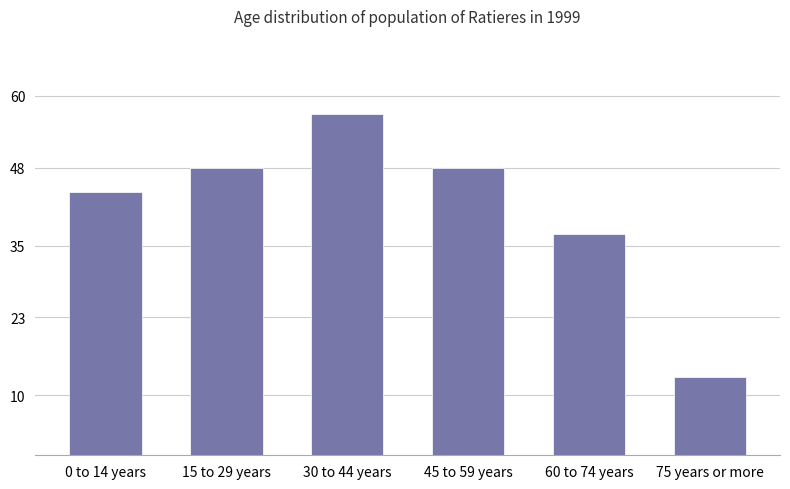

At which category does the chart reach its minimum across all series?

75 years or more